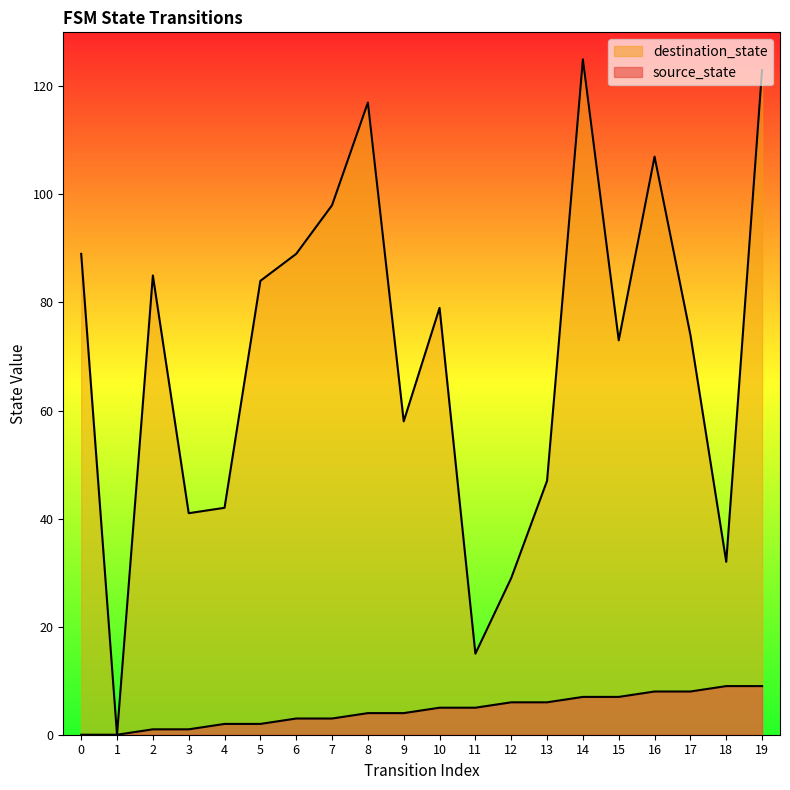

What is the sum of all source_state values?

90